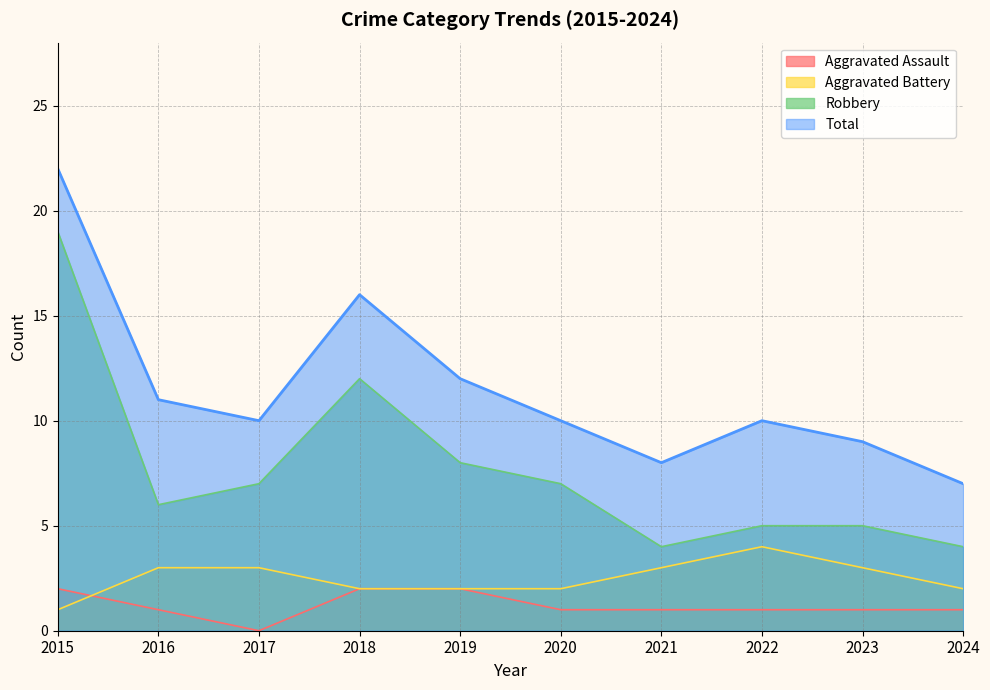

In Total, how many points are higher than both neighbors (excluding endpoints)?

2